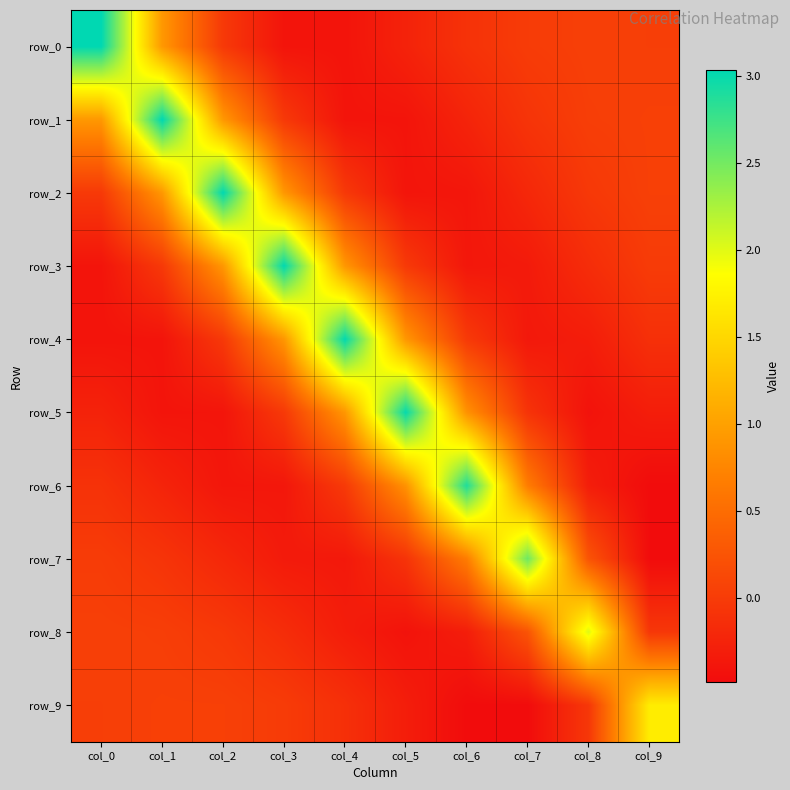

Rank the categories by row_1 value from lowest to highest.

col_4, col_5, col_6, col_7, col_3, col_8, col_9, col_2, col_0, col_1